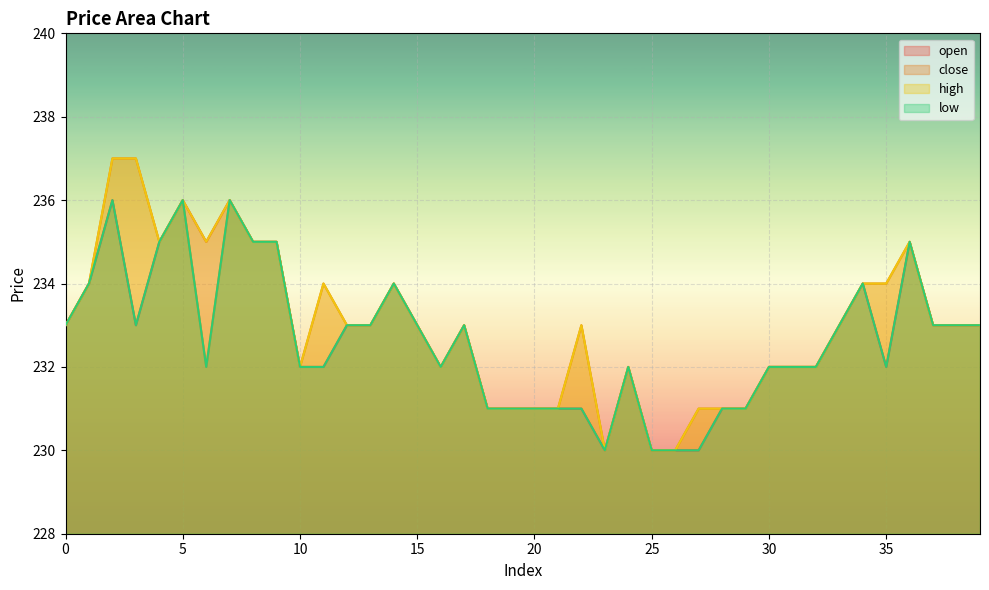

How many categories are shown in the chart?

40